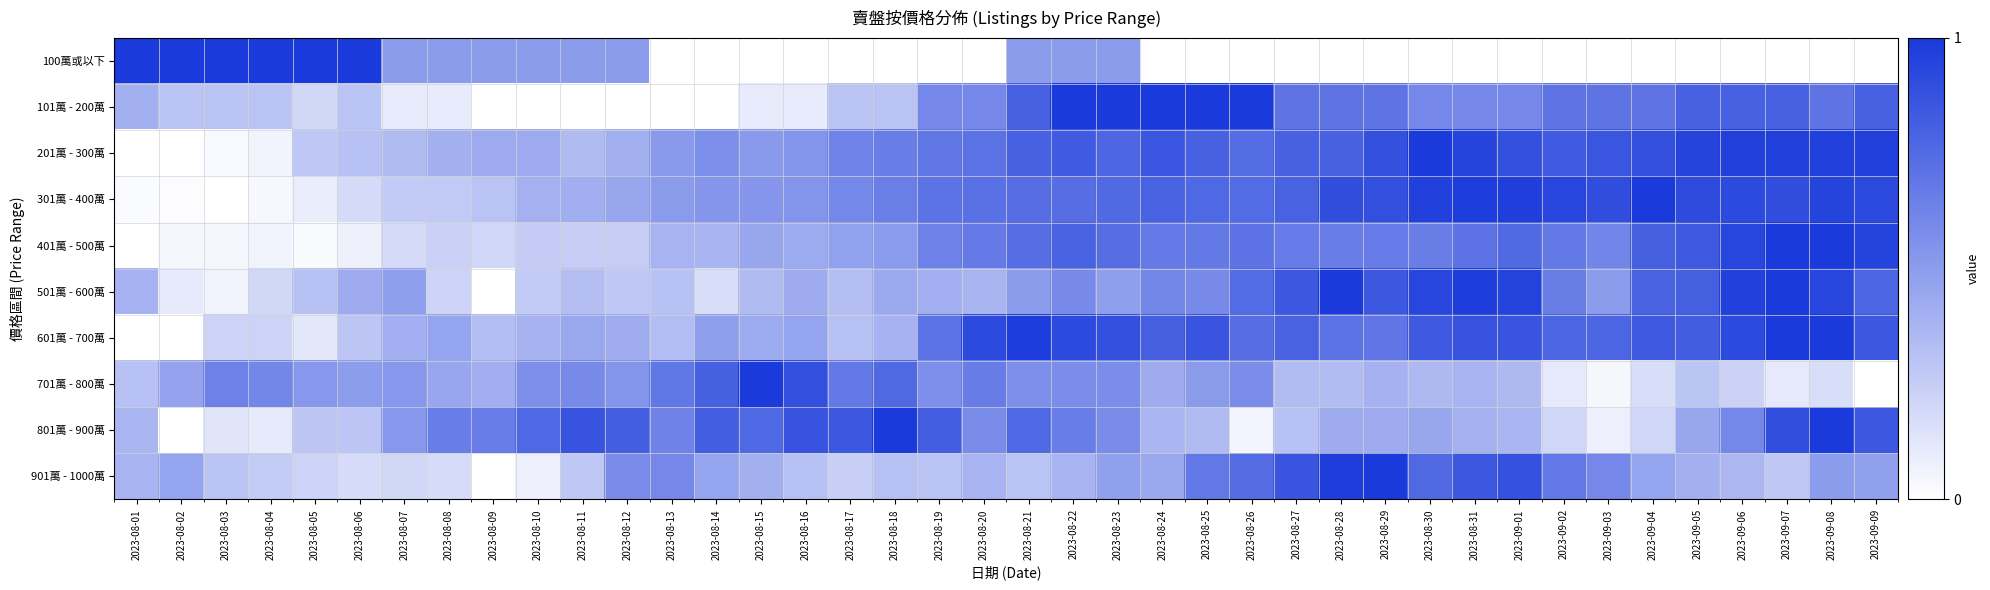

Reading left to right, transcribe all the data shown in this chart.

100萬或以下: 2023-08-01=1.0	2023-08-02=1.0	2023-08-03=1.0	2023-08-04=1.0	2023-08-05=1.0	2023-08-06=1.0	2023-08-07=0.5	2023-08-08=0.5	2023-08-09=0.5	2023-08-10=0.5	2023-08-11=0.5	2023-08-12=0.5	2023-08-13=0.0	2023-08-14=0.0	2023-08-15=0.0	2023-08-16=0.0	2023-08-17=0.0	2023-08-18=0.0	2023-08-19=0.0	2023-08-20=0.0	2023-08-21=0.5	2023-08-22=0.5	2023-08-23=0.5	2023-08-24=0.0	2023-08-25=0.0	2023-08-26=0.0	2023-08-27=0.0	2023-08-28=0.0	2023-08-29=0.0	2023-08-30=0.0	2023-08-31=0.0	2023-09-01=0.0	2023-09-02=0.0	2023-09-03=0.0	2023-09-04=0.0	2023-09-05=0.0	2023-09-06=0.0	2023-09-07=0.0	2023-09-08=0.0	2023-09-09=0.0
101萬 - 200萬: 2023-08-01=0.4	2023-08-02=0.3	2023-08-03=0.3	2023-08-04=0.3	2023-08-05=0.2	2023-08-06=0.3	2023-08-07=0.1	2023-08-08=0.1	2023-08-09=0.0	2023-08-10=0.0	2023-08-11=0.0	2023-08-12=0.0	2023-08-13=0.0	2023-08-14=0.0	2023-08-15=0.1	2023-08-16=0.1	2023-08-17=0.3	2023-08-18=0.3	2023-08-19=0.6	2023-08-20=0.6	2023-08-21=0.8	2023-08-22=1.0	2023-08-23=1.0	2023-08-24=1.0	2023-08-25=1.0	2023-08-26=1.0	2023-08-27=0.7	2023-08-28=0.7	2023-08-29=0.7	2023-08-30=0.6	2023-08-31=0.6	2023-09-01=0.6	2023-09-02=0.7	2023-09-03=0.7	2023-09-04=0.7	2023-09-05=0.8	2023-09-06=0.8	2023-09-07=0.8	2023-09-08=0.7	2023-09-09=0.8
201萬 - 300萬: 2023-08-01=0.0	2023-08-02=0.0	2023-08-03=0.0	2023-08-04=0.1	2023-08-05=0.3	2023-08-06=0.3	2023-08-07=0.3	2023-08-08=0.4	2023-08-09=0.4	2023-08-10=0.4	2023-08-11=0.3	2023-08-12=0.4	2023-08-13=0.5	2023-08-14=0.6	2023-08-15=0.5	2023-08-16=0.5	2023-08-17=0.6	2023-08-18=0.7	2023-08-19=0.7	2023-08-20=0.7	2023-08-21=0.8	2023-08-22=0.8	2023-08-23=0.8	2023-08-24=0.9	2023-08-25=0.8	2023-08-26=0.7	2023-08-27=0.8	2023-08-28=0.8	2023-08-29=0.9	2023-08-30=1.0	2023-08-31=0.9	2023-09-01=0.9	2023-09-02=0.8	2023-09-03=0.9	2023-09-04=0.9	2023-09-05=0.9	2023-09-06=1.0	2023-09-07=1.0	2023-09-08=1.0	2023-09-09=1.0
301萬 - 400萬: 2023-08-01=0.0	2023-08-02=0.0	2023-08-03=0.0	2023-08-04=0.0	2023-08-05=0.1	2023-08-06=0.2	2023-08-07=0.3	2023-08-08=0.3	2023-08-09=0.3	2023-08-10=0.4	2023-08-11=0.4	2023-08-12=0.4	2023-08-13=0.5	2023-08-14=0.5	2023-08-15=0.5	2023-08-16=0.5	2023-08-17=0.6	2023-08-18=0.7	2023-08-19=0.7	2023-08-20=0.7	2023-08-21=0.7	2023-08-22=0.7	2023-08-23=0.8	2023-08-24=0.8	2023-08-25=0.8	2023-08-26=0.7	2023-08-27=0.8	2023-08-28=0.9	2023-08-29=0.9	2023-08-30=1.0	2023-08-31=1.0	2023-09-01=1.0	2023-09-02=0.9	2023-09-03=0.9	2023-09-04=1.0	2023-09-05=0.9	2023-09-06=0.9	2023-09-07=0.9	2023-09-08=0.9	2023-09-09=0.9
401萬 - 500萬: 2023-08-01=0.0	2023-08-02=0.0	2023-08-03=0.0	2023-08-04=0.1	2023-08-05=0.0	2023-08-06=0.1	2023-08-07=0.2	2023-08-08=0.2	2023-08-09=0.2	2023-08-10=0.3	2023-08-11=0.3	2023-08-12=0.3	2023-08-13=0.4	2023-08-14=0.4	2023-08-15=0.4	2023-08-16=0.4	2023-08-17=0.5	2023-08-18=0.5	2023-08-19=0.6	2023-08-20=0.7	2023-08-21=0.7	2023-08-22=0.8	2023-08-23=0.7	2023-08-24=0.7	2023-08-25=0.7	2023-08-26=0.7	2023-08-27=0.7	2023-08-28=0.7	2023-08-29=0.7	2023-08-30=0.7	2023-08-31=0.7	2023-09-01=0.8	2023-09-02=0.7	2023-09-03=0.6	2023-09-04=0.8	2023-09-05=0.8	2023-09-06=0.9	2023-09-07=1.0	2023-09-08=1.0	2023-09-09=1.0
501萬 - 600萬: 2023-08-01=0.4	2023-08-02=0.1	2023-08-03=0.1	2023-08-04=0.2	2023-08-05=0.3	2023-08-06=0.4	2023-08-07=0.5	2023-08-08=0.2	2023-08-09=0.0	2023-08-10=0.3	2023-08-11=0.3	2023-08-12=0.3	2023-08-13=0.3	2023-08-14=0.2	2023-08-15=0.3	2023-08-16=0.4	2023-08-17=0.3	2023-08-18=0.4	2023-08-19=0.4	2023-08-20=0.4	2023-08-21=0.5	2023-08-22=0.6	2023-08-23=0.5	2023-08-24=0.6	2023-08-25=0.6	2023-08-26=0.7	2023-08-27=0.8	2023-08-28=1.0	2023-08-29=0.8	2023-08-30=0.9	2023-08-31=1.0	2023-09-01=1.0	2023-09-02=0.7	2023-09-03=0.5	2023-09-04=0.8	2023-09-05=0.8	2023-09-06=1.0	2023-09-07=1.0	2023-09-08=0.9	2023-09-09=0.8
601萬 - 700萬: 2023-08-01=0.0	2023-08-02=0.0	2023-08-03=0.2	2023-08-04=0.2	2023-08-05=0.1	2023-08-06=0.3	2023-08-07=0.4	2023-08-08=0.5	2023-08-09=0.3	2023-08-10=0.4	2023-08-11=0.4	2023-08-12=0.4	2023-08-13=0.3	2023-08-14=0.5	2023-08-15=0.4	2023-08-16=0.5	2023-08-17=0.3	2023-08-18=0.4	2023-08-19=0.7	2023-08-20=0.9	2023-08-21=1.0	2023-08-22=0.9	2023-08-23=0.9	2023-08-24=0.8	2023-08-25=0.9	2023-08-26=0.7	2023-08-27=0.8	2023-08-28=0.7	2023-08-29=0.7	2023-08-30=0.8	2023-08-31=0.9	2023-09-01=0.9	2023-09-02=0.8	2023-09-03=0.8	2023-09-04=0.8	2023-09-05=0.8	2023-09-06=0.9	2023-09-07=1.0	2023-09-08=1.0	2023-09-09=0.8
701萬 - 800萬: 2023-08-01=0.3	2023-08-02=0.5	2023-08-03=0.6	2023-08-04=0.6	2023-08-05=0.5	2023-08-06=0.5	2023-08-07=0.5	2023-08-08=0.5	2023-08-09=0.4	2023-08-10=0.6	2023-08-11=0.6	2023-08-12=0.5	2023-08-13=0.7	2023-08-14=0.8	2023-08-15=1.0	2023-08-16=0.9	2023-08-17=0.7	2023-08-18=0.8	2023-08-19=0.6	2023-08-20=0.7	2023-08-21=0.6	2023-08-22=0.6	2023-08-23=0.6	2023-08-24=0.4	2023-08-25=0.5	2023-08-26=0.6	2023-08-27=0.3	2023-08-28=0.3	2023-08-29=0.4	2023-08-30=0.4	2023-08-31=0.4	2023-09-01=0.4	2023-09-02=0.1	2023-09-03=0.0	2023-09-04=0.2	2023-09-05=0.3	2023-09-06=0.2	2023-09-07=0.1	2023-09-08=0.2	2023-09-09=0.0
801萬 - 900萬: 2023-08-01=0.4	2023-08-02=0.0	2023-08-03=0.1	2023-08-04=0.1	2023-08-05=0.3	2023-08-06=0.3	2023-08-07=0.5	2023-08-08=0.7	2023-08-09=0.7	2023-08-10=0.8	2023-08-11=0.9	2023-08-12=0.8	2023-08-13=0.6	2023-08-14=0.8	2023-08-15=0.8	2023-08-16=0.9	2023-08-17=0.8	2023-08-18=1.0	2023-08-19=0.8	2023-08-20=0.6	2023-08-21=0.8	2023-08-22=0.7	2023-08-23=0.6	2023-08-24=0.4	2023-08-25=0.3	2023-08-26=0.1	2023-08-27=0.3	2023-08-28=0.4	2023-08-29=0.4	2023-08-30=0.4	2023-08-31=0.4	2023-09-01=0.4	2023-09-02=0.2	2023-09-03=0.1	2023-09-04=0.2	2023-09-05=0.4	2023-09-06=0.6	2023-09-07=0.9	2023-09-08=1.0	2023-09-09=0.8
901萬 - 1000萬: 2023-08-01=0.4	2023-08-02=0.5	2023-08-03=0.3	2023-08-04=0.3	2023-08-05=0.2	2023-08-06=0.2	2023-08-07=0.2	2023-08-08=0.2	2023-08-09=0.0	2023-08-10=0.1	2023-08-11=0.3	2023-08-12=0.6	2023-08-13=0.6	2023-08-14=0.5	2023-08-15=0.4	2023-08-16=0.3	2023-08-17=0.2	2023-08-18=0.3	2023-08-19=0.3	2023-08-20=0.4	2023-08-21=0.3	2023-08-22=0.4	2023-08-23=0.5	2023-08-24=0.4	2023-08-25=0.7	2023-08-26=0.7	2023-08-27=0.9	2023-08-28=1.0	2023-08-29=1.0	2023-08-30=0.8	2023-08-31=0.8	2023-09-01=0.9	2023-09-02=0.7	2023-09-03=0.6	2023-09-04=0.5	2023-09-05=0.4	2023-09-06=0.4	2023-09-07=0.3	2023-09-08=0.5	2023-09-09=0.5